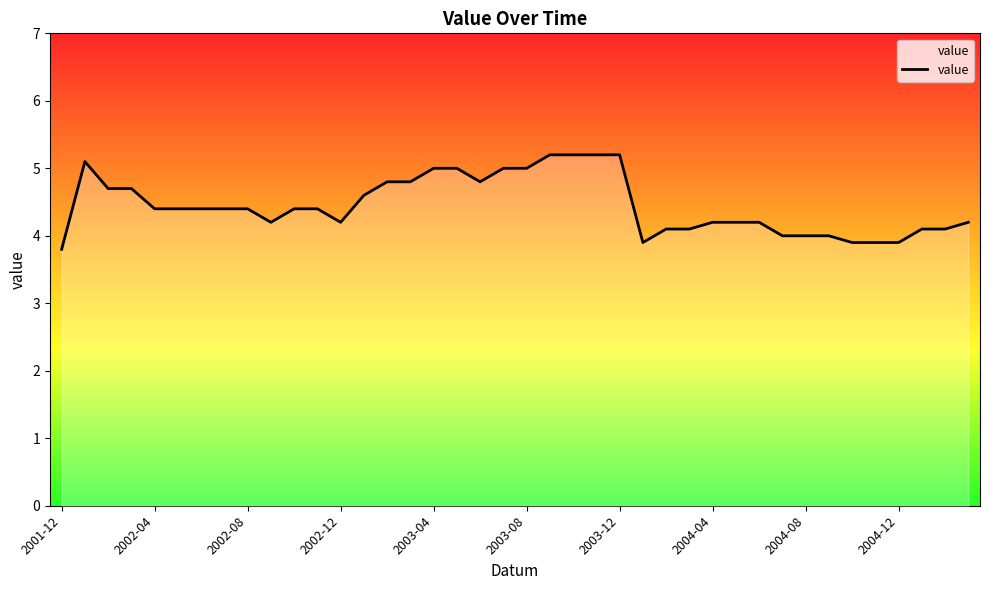

What is the difference between the maximum and minimum values?

1.4